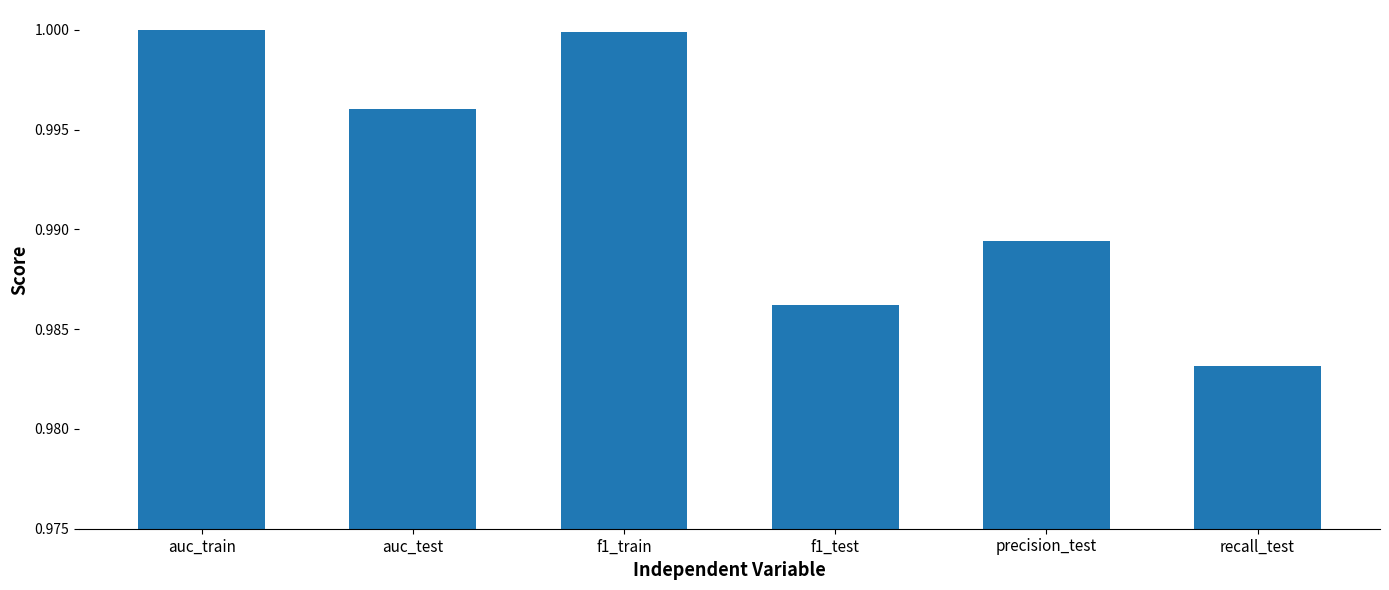

What is the label of the 6th bar from the left?

recall_test